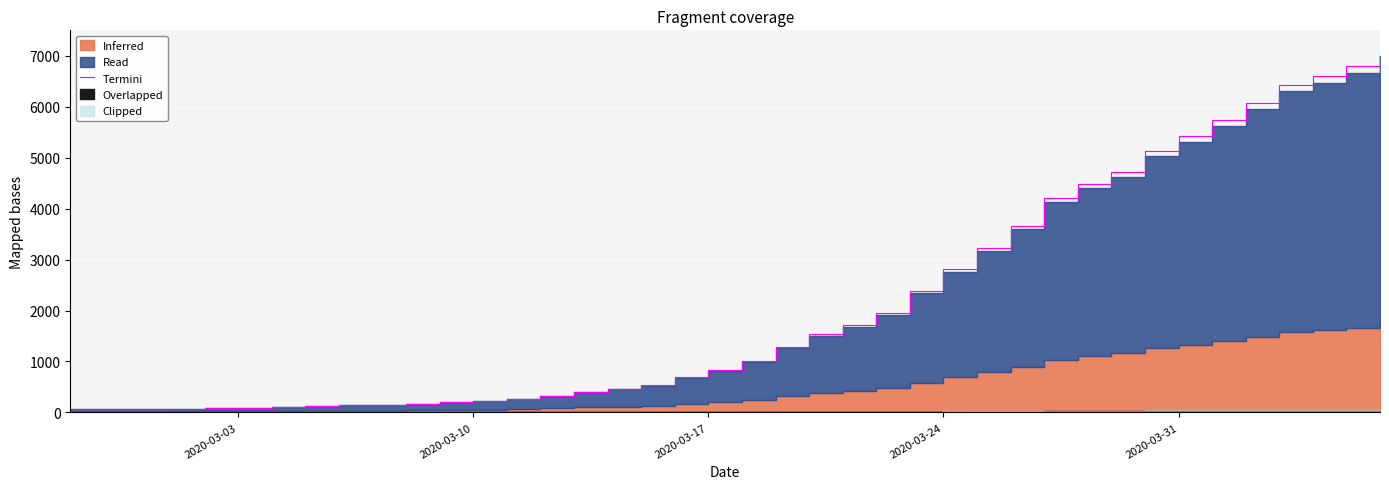

What is the difference between the second highest and second lowest values?

6729